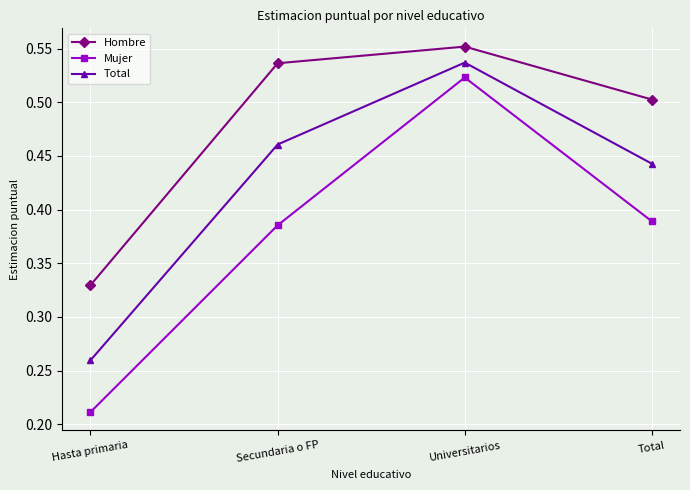

True or false: Total and Mujer cross at least once.

False